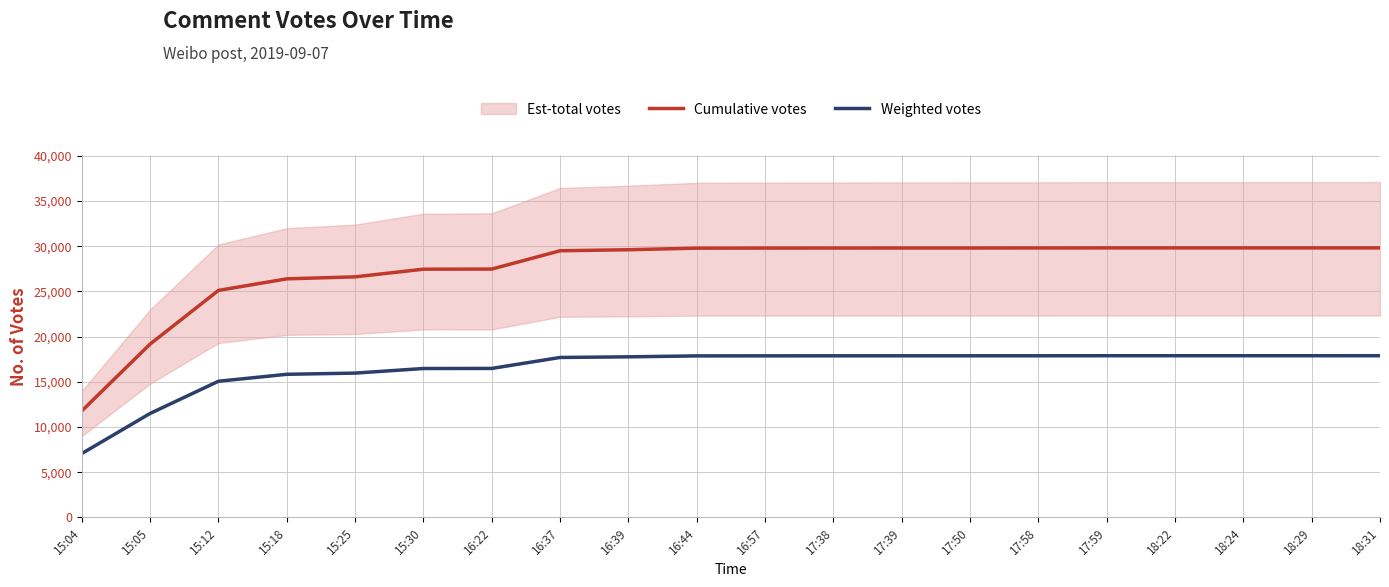

What is the difference between the maximum and minimum values in the Weighted votes series?

10822.2